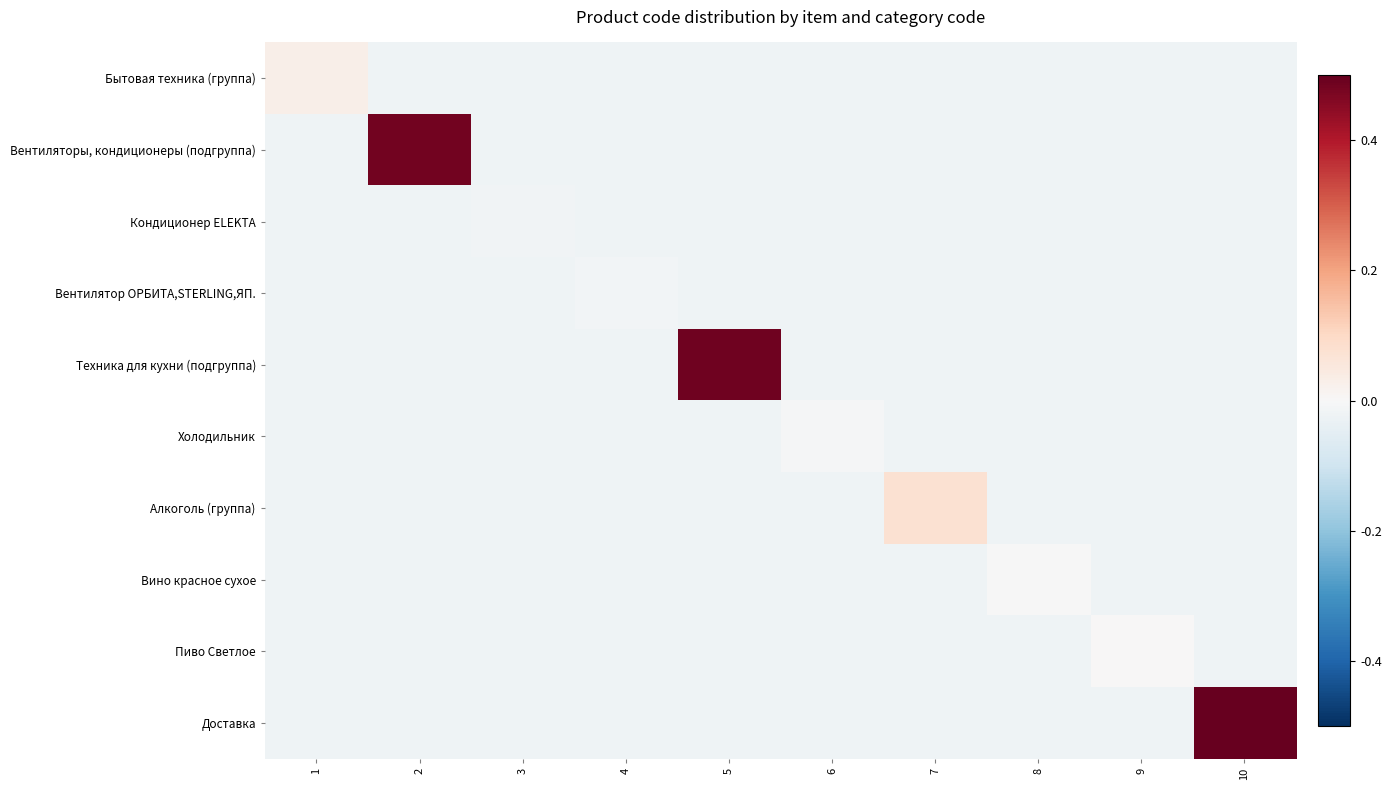

At which category is the sum across all series the highest?

10